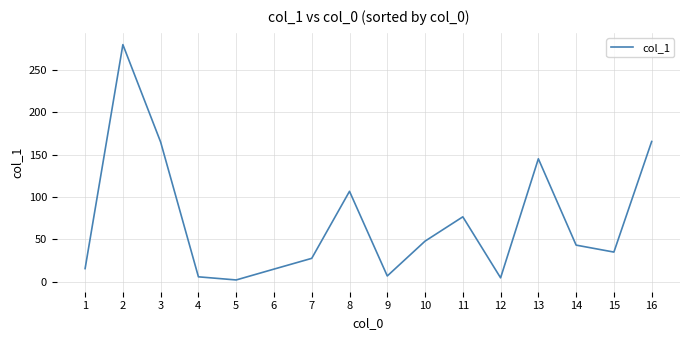

What is the difference between the values at 4 and 3?

159.0